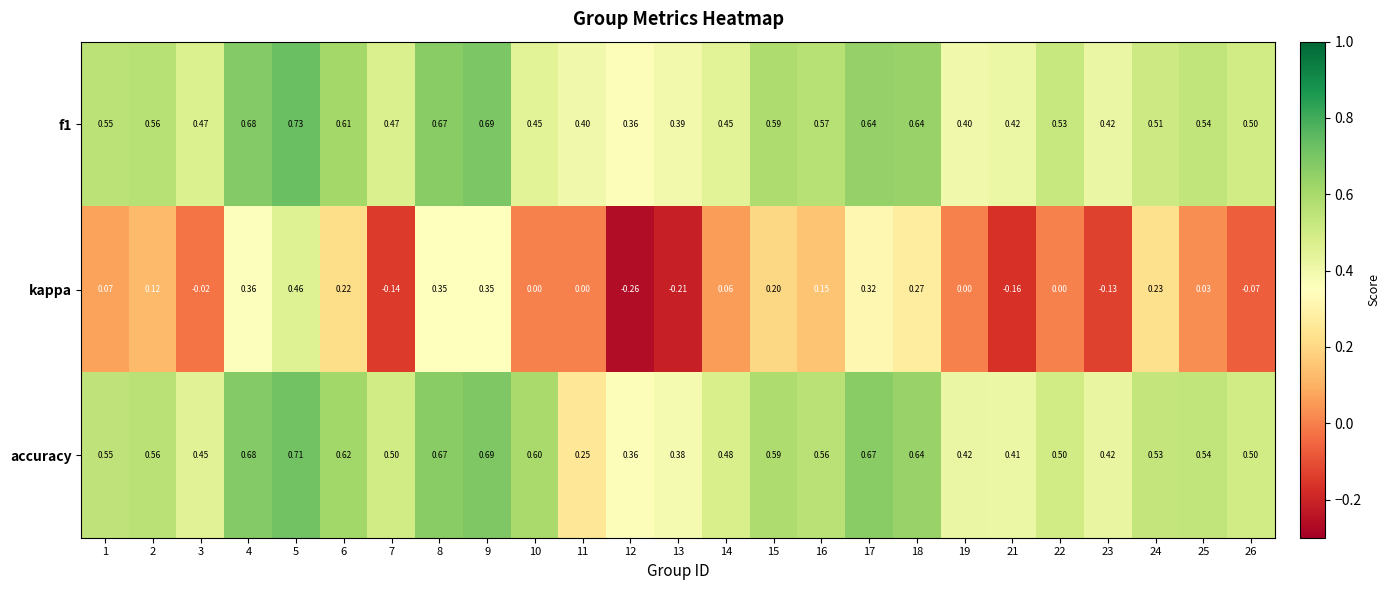

Which series has the largest total across all categories?

accuracy